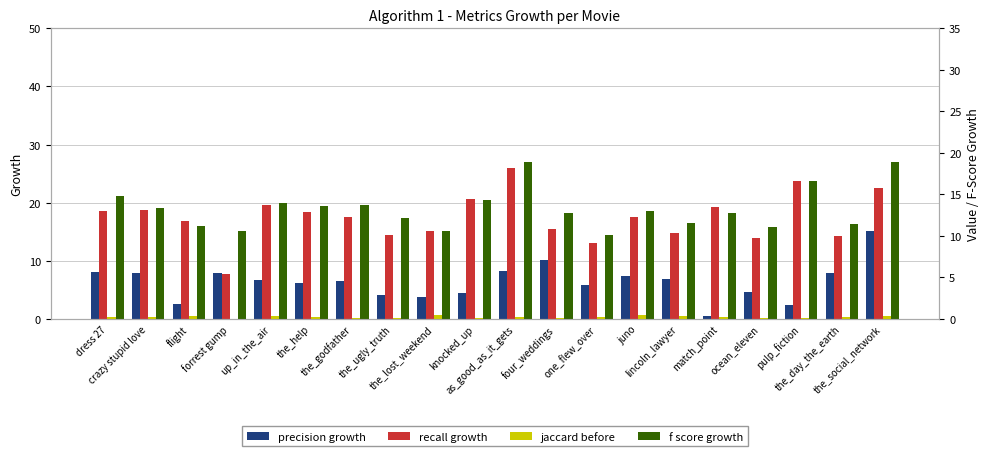

Reading right to left, extract all data points from this chart.

precision growth: the_social_network=15.2	the_day_the_earth=7.9	pulp_fiction=2.4	ocean_eleven=4.7	match_point=0.5	lincoln_lawyer=6.8	juno=7.4	one_flew_over=5.9	four_weddings=10.2	as_good_as_it_gets=8.2	knocked_up=4.4	the_lost_weekend=3.8	the_ugly_truth=4.1	the_godfather=6.6	the_help=6.2	up_in_the_air=6.7	forrest gump=7.9	flight=2.5	crazy stupid love=7.9	dress 27=8.0
recall growth: the_social_network=22.6	the_day_the_earth=14.3	pulp_fiction=23.8	ocean_eleven=14.0	match_point=19.2	lincoln_lawyer=14.8	juno=17.5	one_flew_over=13.0	four_weddings=15.5	as_good_as_it_gets=25.9	knocked_up=20.6	the_lost_weekend=15.1	the_ugly_truth=14.5	the_godfather=17.6	the_help=18.4	up_in_the_air=19.6	forrest gump=7.7	flight=16.9	crazy stupid love=18.8	dress 27=18.6
jaccard before: the_social_network=0.4	the_day_the_earth=0.2	pulp_fiction=0.2	ocean_eleven=0.2	match_point=0.3	lincoln_lawyer=0.3	juno=0.5	one_flew_over=0.2	four_weddings=0.2	as_good_as_it_gets=0.3	knocked_up=0.2	the_lost_weekend=0.5	the_ugly_truth=0.1	the_godfather=0.1	the_help=0.2	up_in_the_air=0.4	forrest gump=0.0	flight=0.3	crazy stupid love=0.2	dress 27=0.2
f score growth: the_social_network=18.9	the_day_the_earth=11.4	pulp_fiction=16.6	ocean_eleven=11.1	match_point=12.8	lincoln_lawyer=11.6	juno=13.0	one_flew_over=10.1	four_weddings=12.7	as_good_as_it_gets=18.9	knocked_up=14.4	the_lost_weekend=10.6	the_ugly_truth=12.2	the_godfather=13.7	the_help=13.7	up_in_the_air=14.0	forrest gump=10.6	flight=11.1	crazy stupid love=13.4	dress 27=14.8